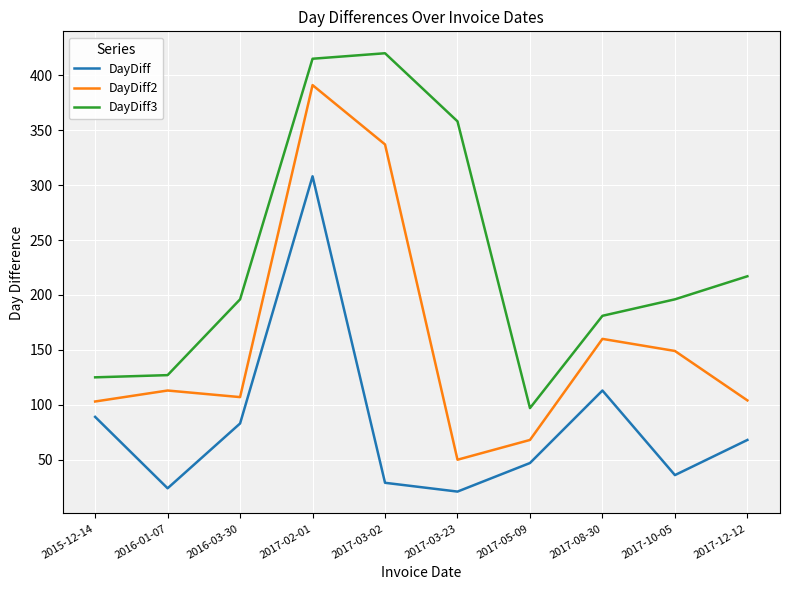

Which series has the largest total across all categories?

DayDiff3